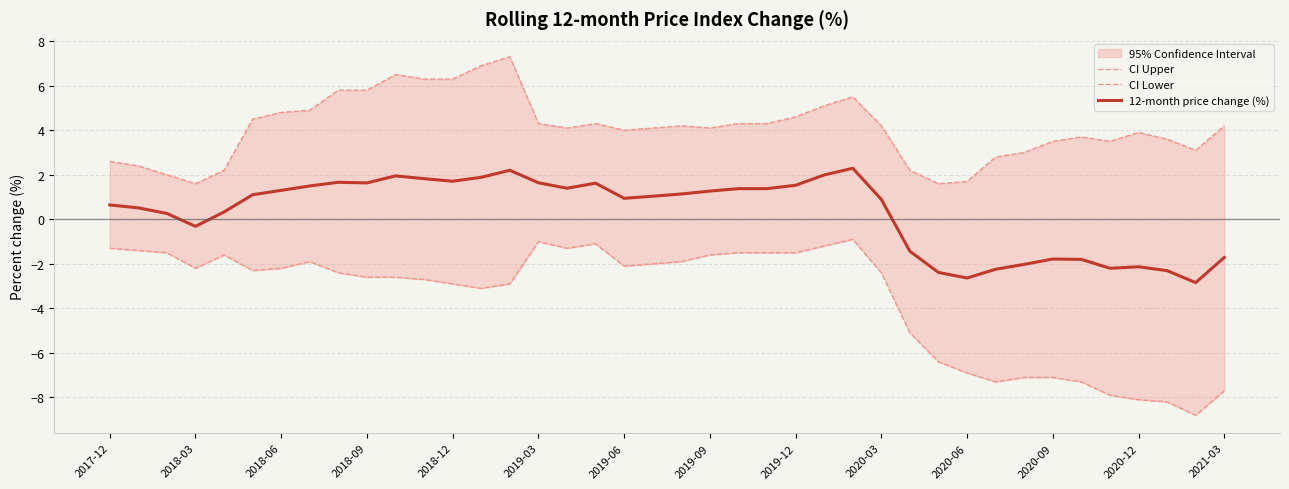

Which series has the largest total across all categories?

CI Upper